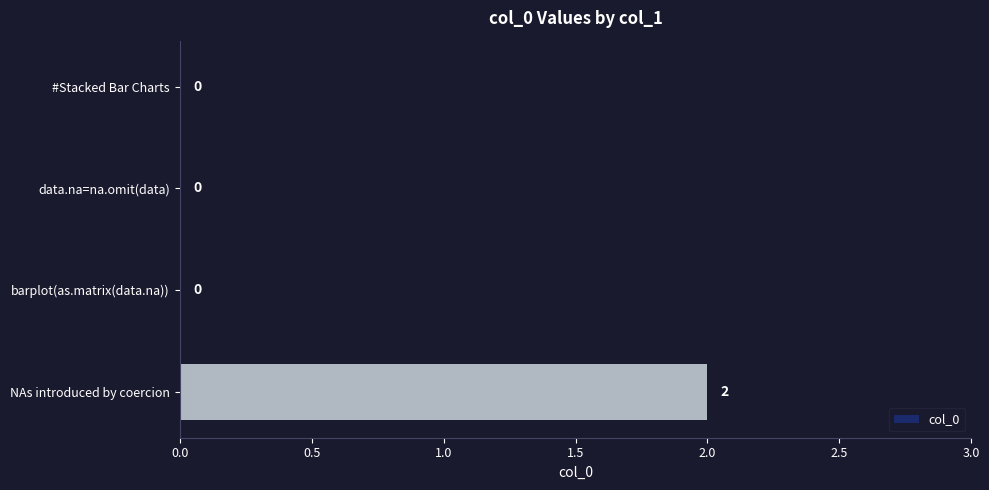

The chart shows a value of 1 at data.na=na.omit(data). True or false?

False